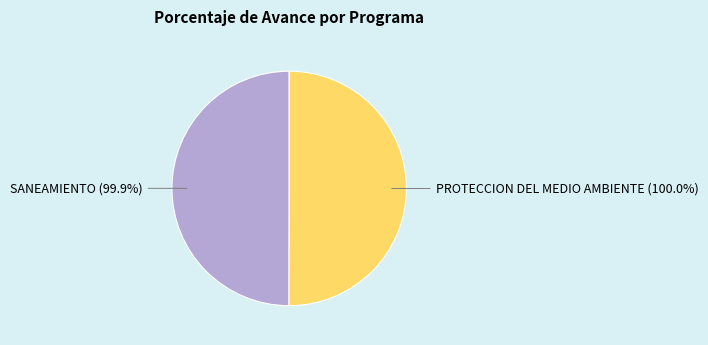

Count the number of slices in the pie.

2